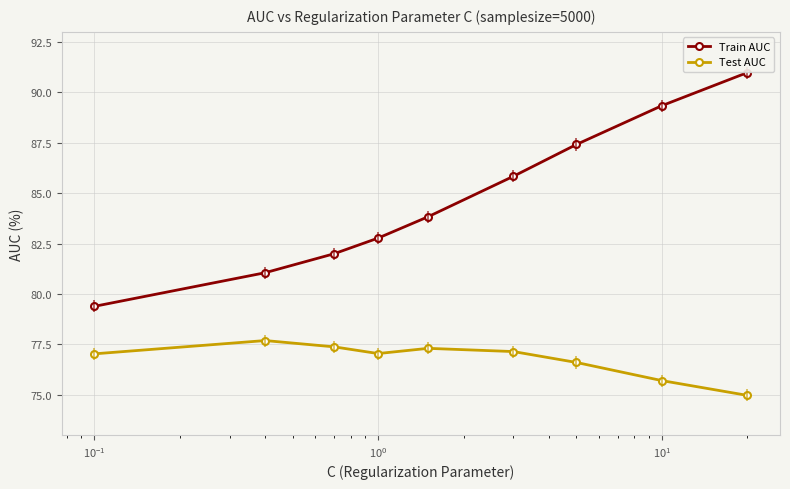

Reading left to right, transcribe all the data shown in this chart.

Train AUC: 79.4	81.1	82.0	82.8	83.8	85.8	87.4	89.3	91.0
Test AUC: 77.0	77.7	77.4	77.0	77.3	77.1	76.6	75.7	75.0